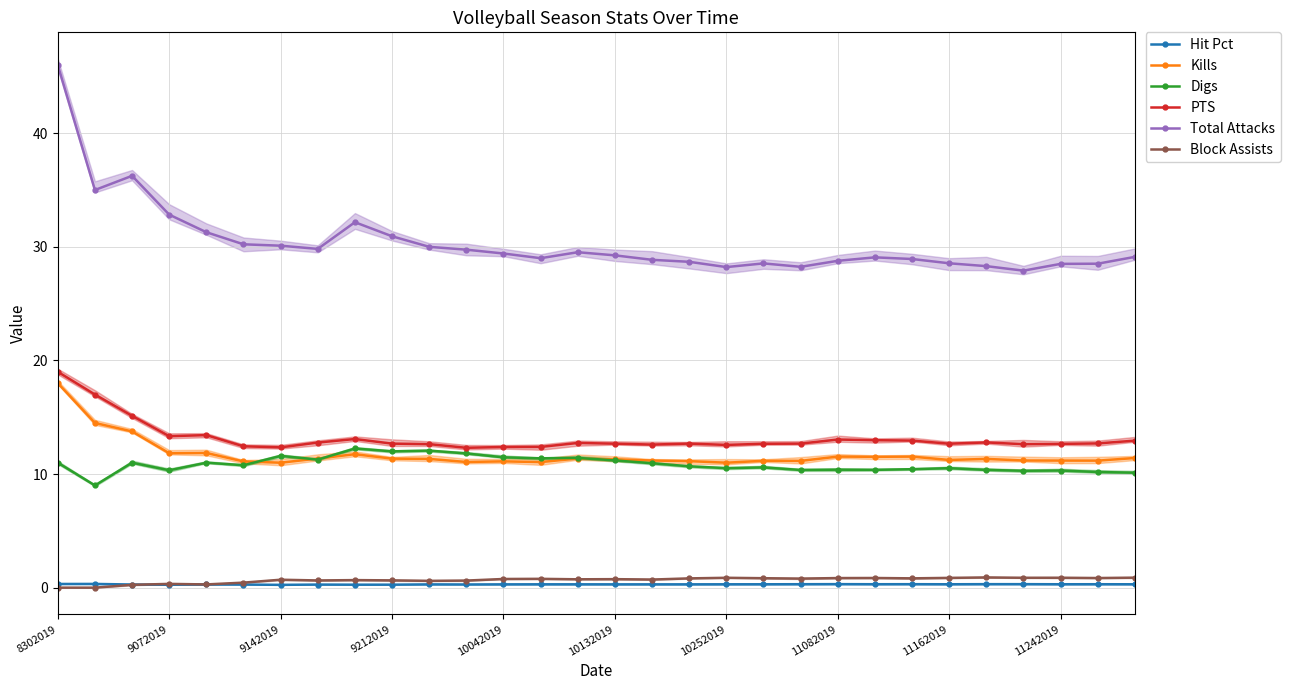

True or false: Kills has a value of 6.0 at 25.

False